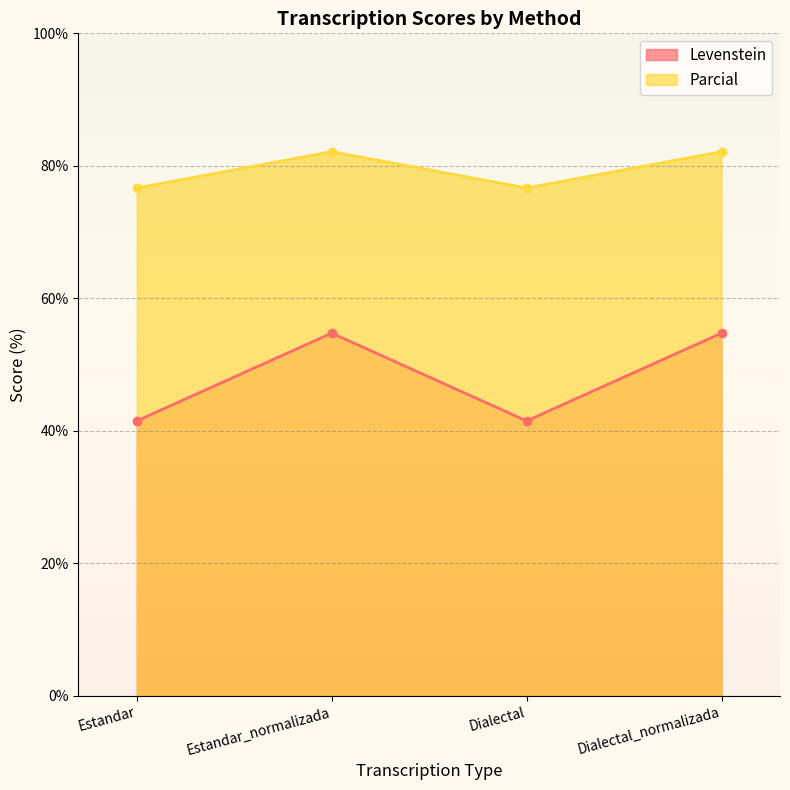

What is the value of the Levenstein point at the 4th from the left?

54.8